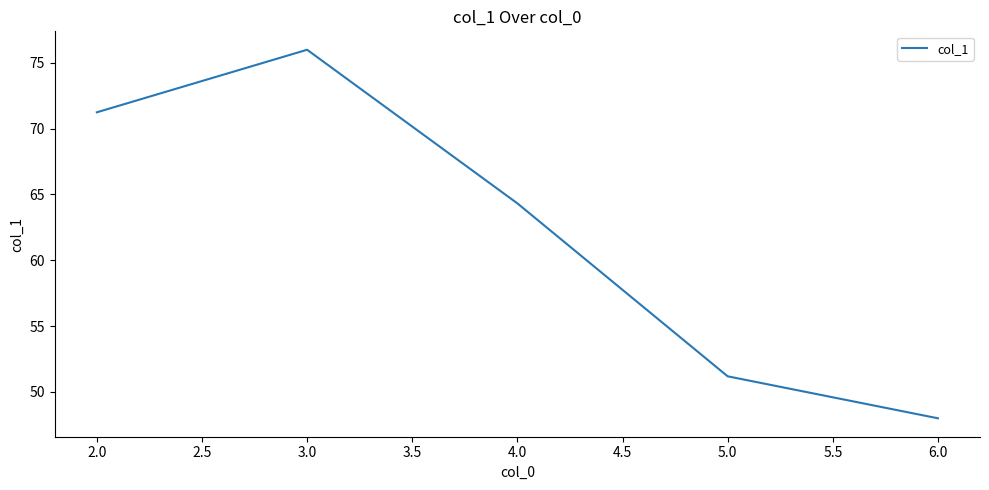

What position from the right is 3.0?

4